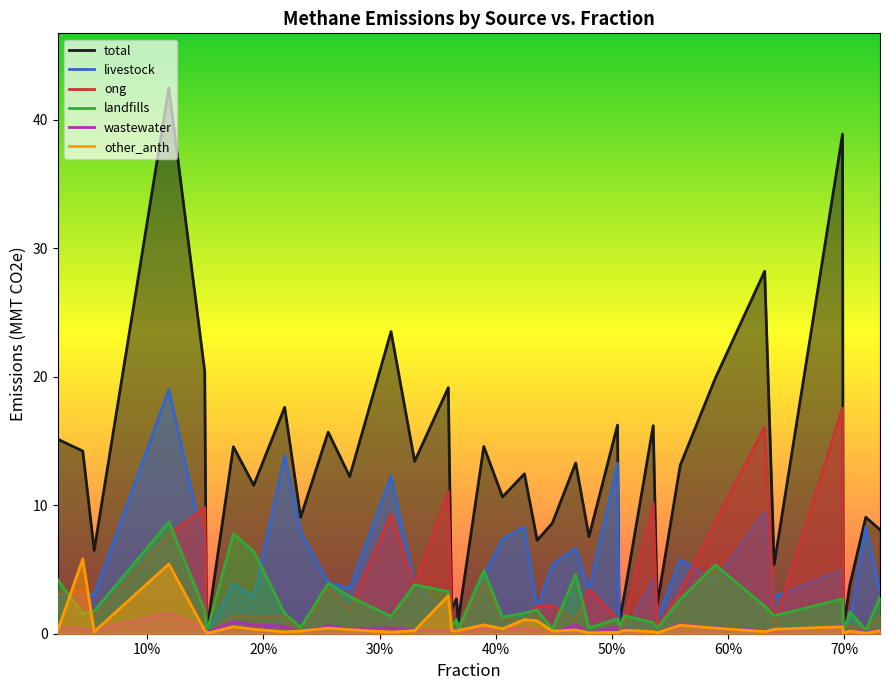

True or false: total and ong cross at least once.

False